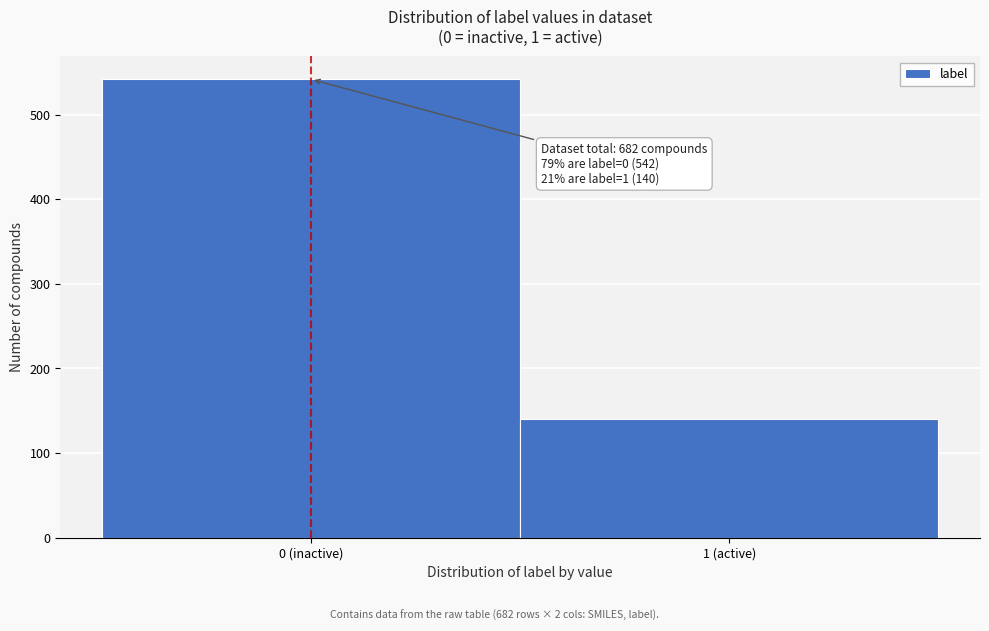

Reading right to left, transcribe all the data shown in this chart.

1 (active)=140	0 (inactive)=542